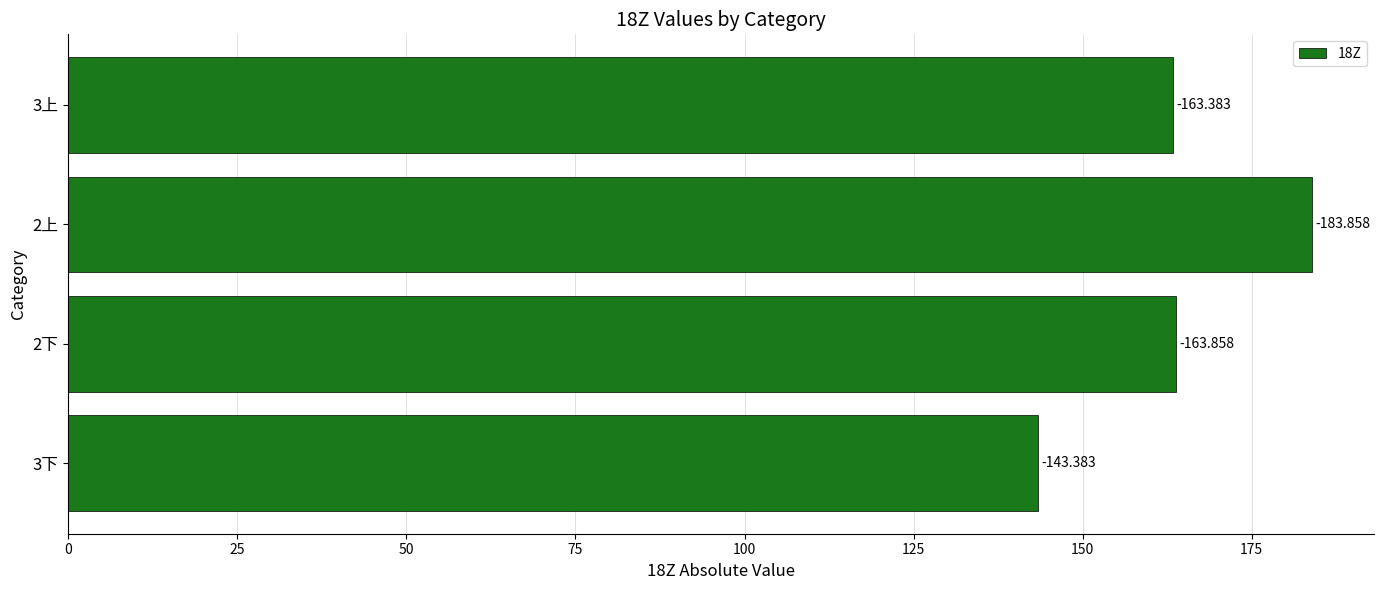

Does the chart contain any negative values?

No